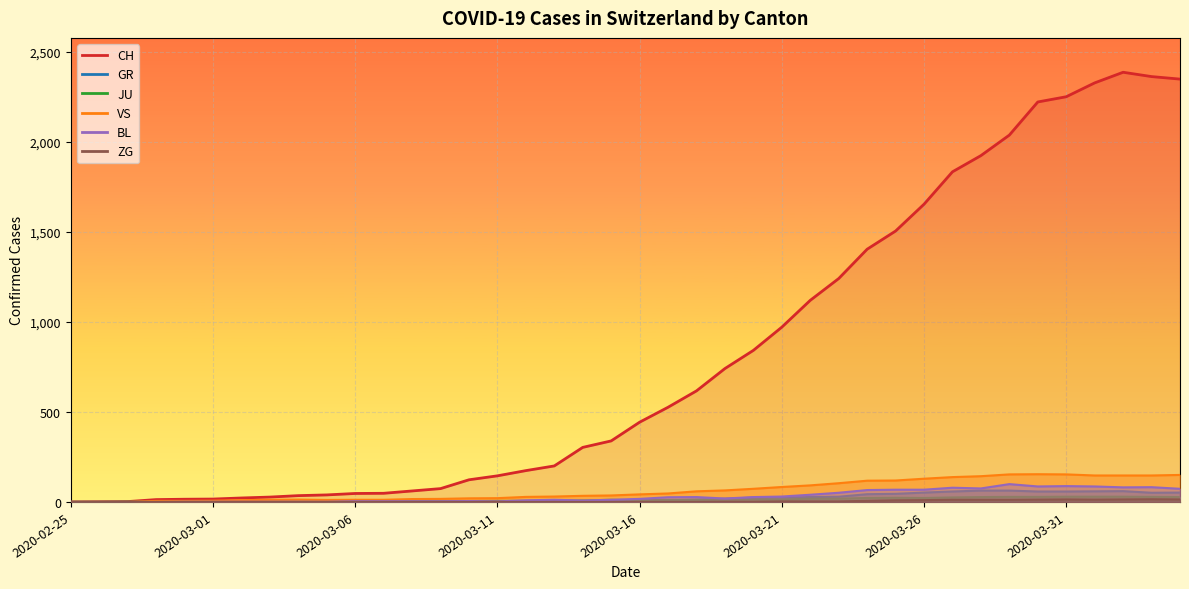

In GR, how many points are higher than both neighbors (excluding endpoints)?

2